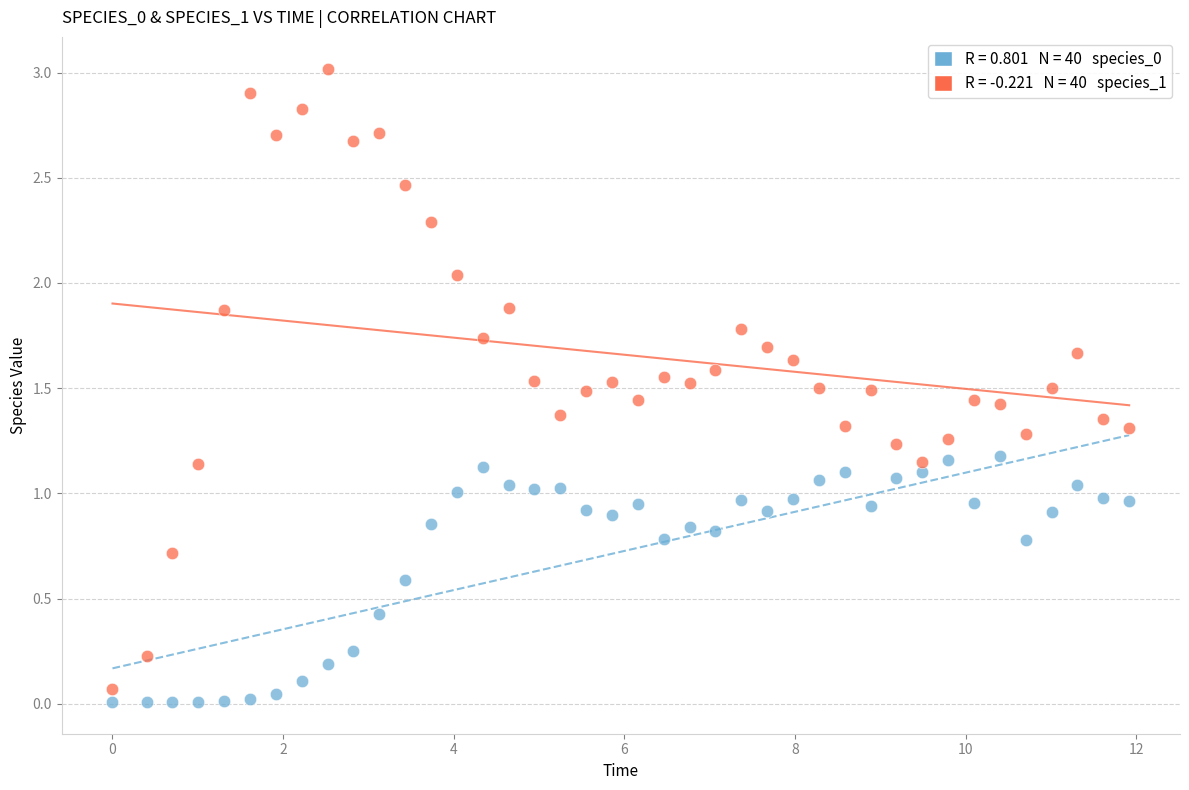

Across all data points, what is the range of Y values (max minus min)?

3.0